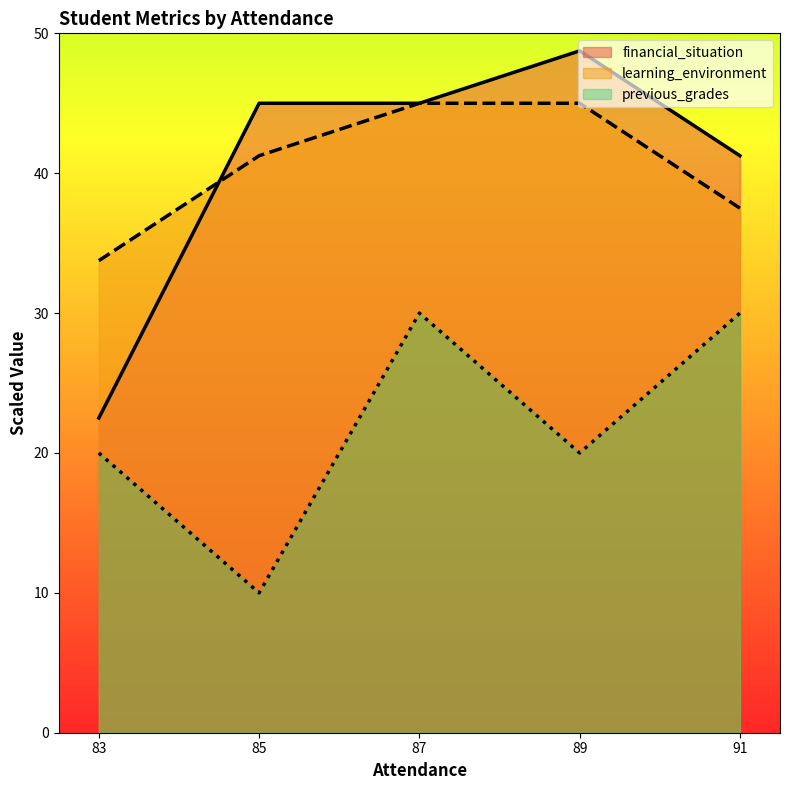

What is the sum of all previous_grades values?

110.0